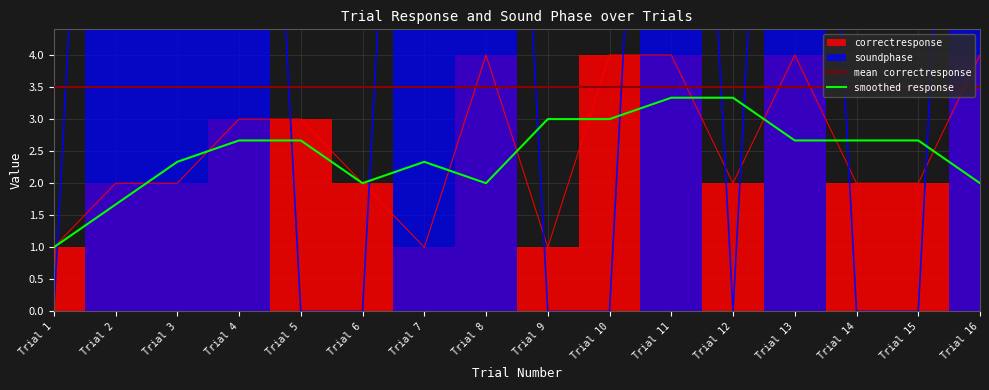

How many times do correctresponse and soundphase cross each other?

9